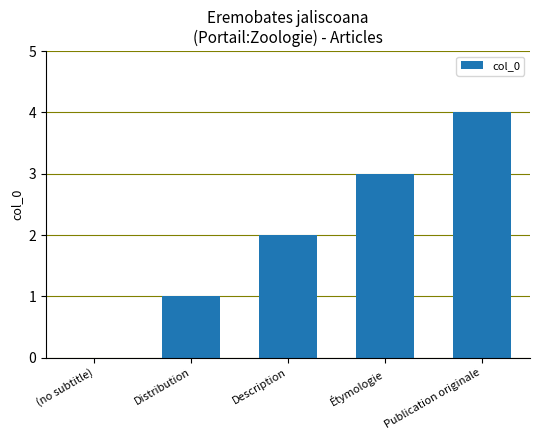

What is the sum of the values at Publication originale and Distribution?

5